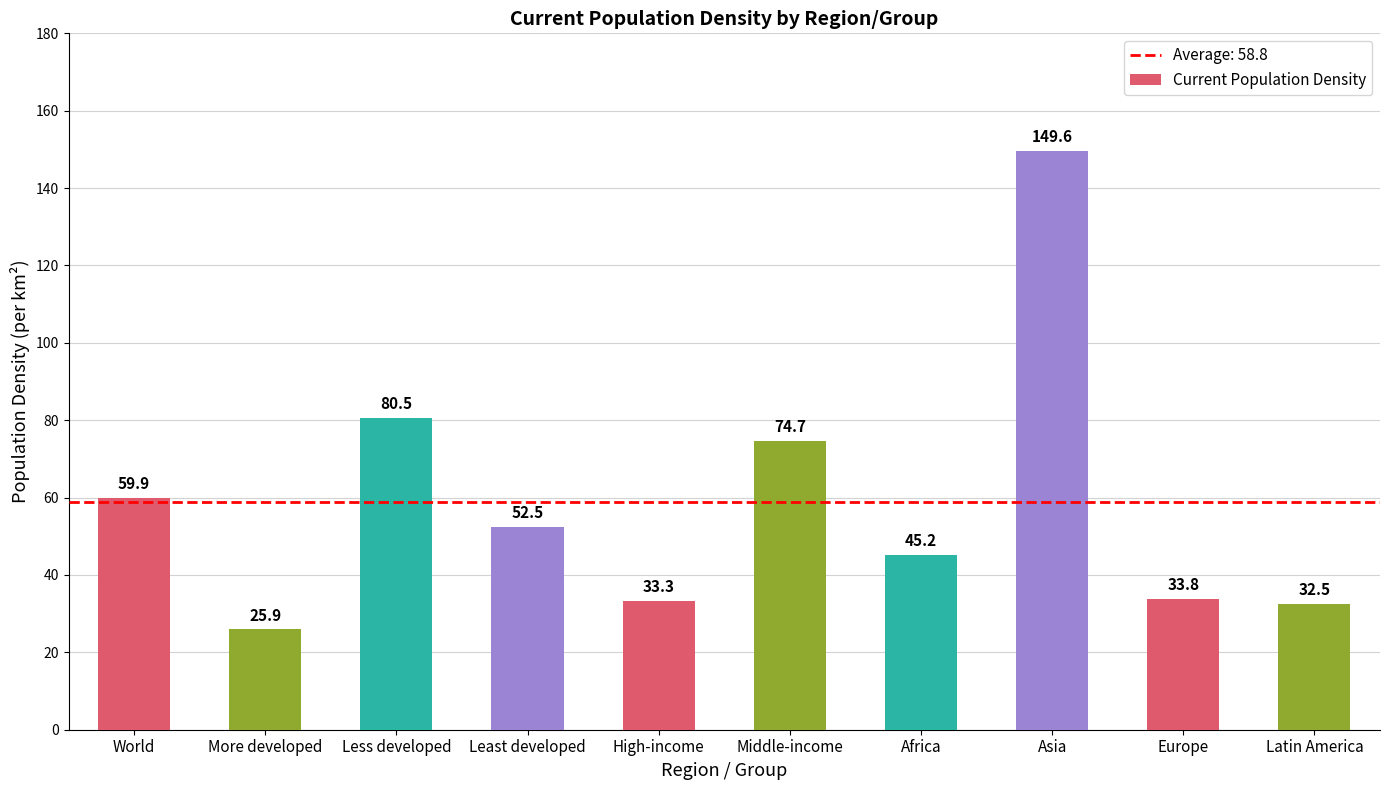

Count the number of categories in the chart.

10